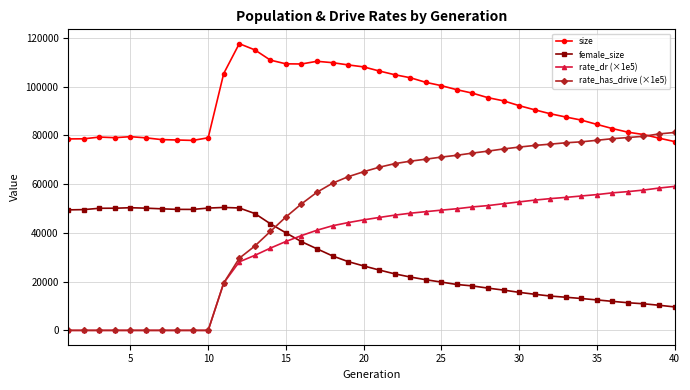

Which series has the largest total across all categories?

size